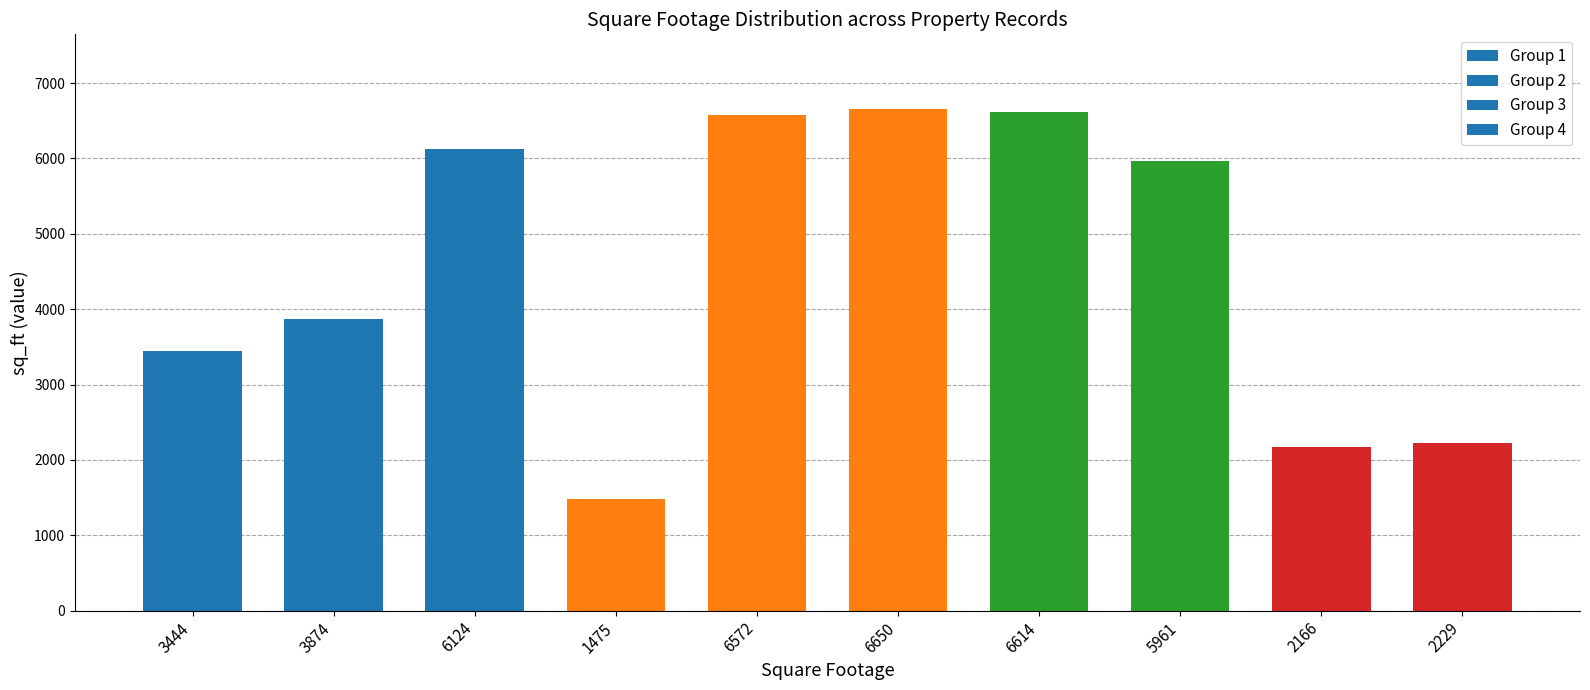

List the labels in order of value, largest first.

6650, 6614, 6572, 6124, 5961, 3874, 3444, 2229, 2166, 1475